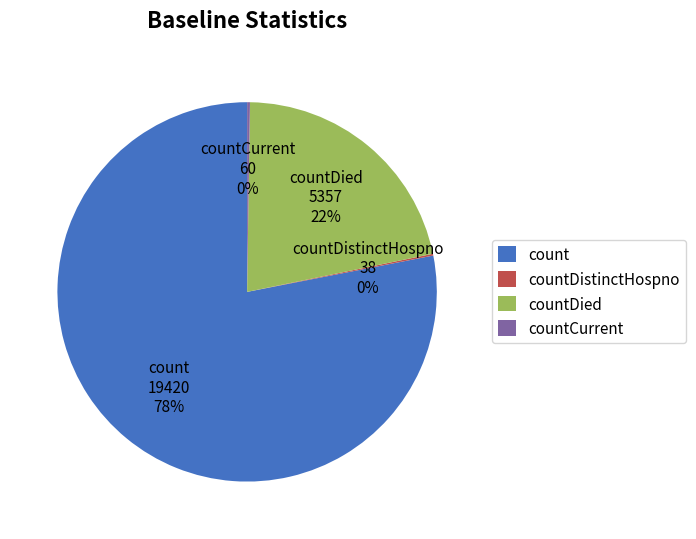

Is there any slice that represents more than half of the pie?

Yes